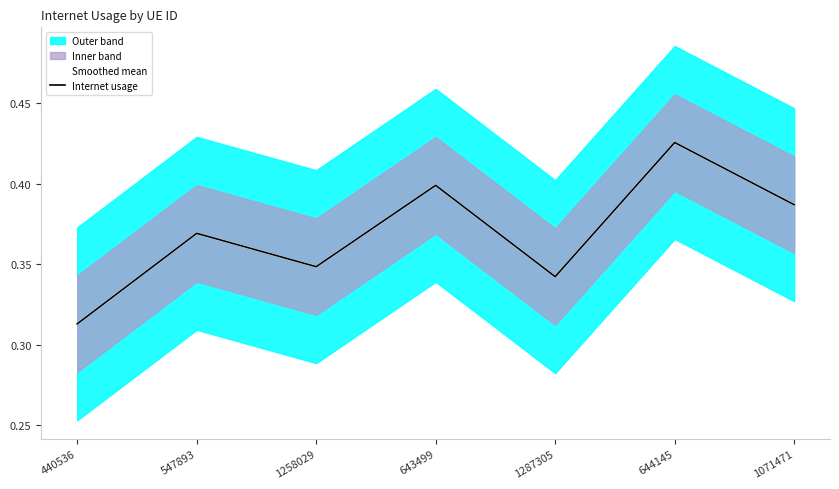

How many lines are shown in the chart?

2